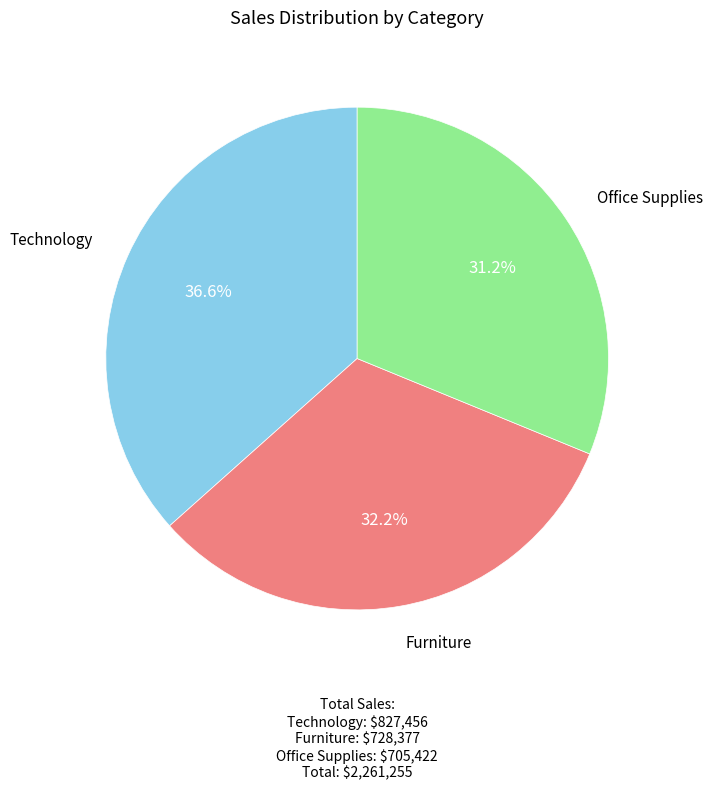

Is Office Supplies the majority of the pie?

No